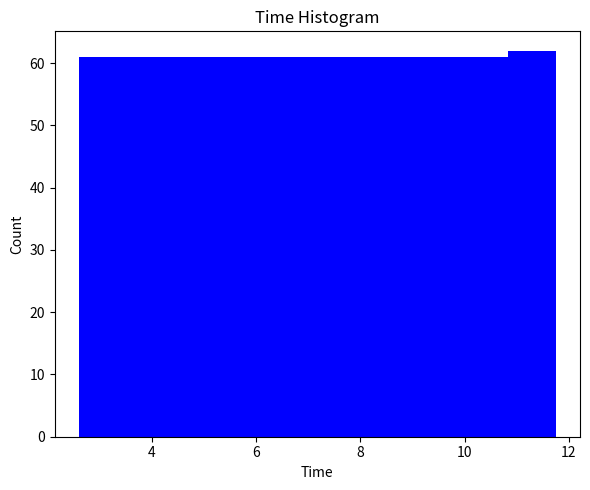

Reading left to right, transcribe this chart: for each bar, give the range it covers on the x-axis and its height. Neither the bar edges nor the heights are printed on the chart, so give them approximately, as read against the axes.

2.6 to 3.6: 61
3.6 to 4.4: 61
4.4 to 5.4: 61
5.4 to 6.2: 61
6.2 to 7.2: 61
7.2 to 8.0: 61
8.0 to 9.0: 61
9.0 to 10.0: 61
10.0 to 10.8: 61
10.8 to 11.8: 62